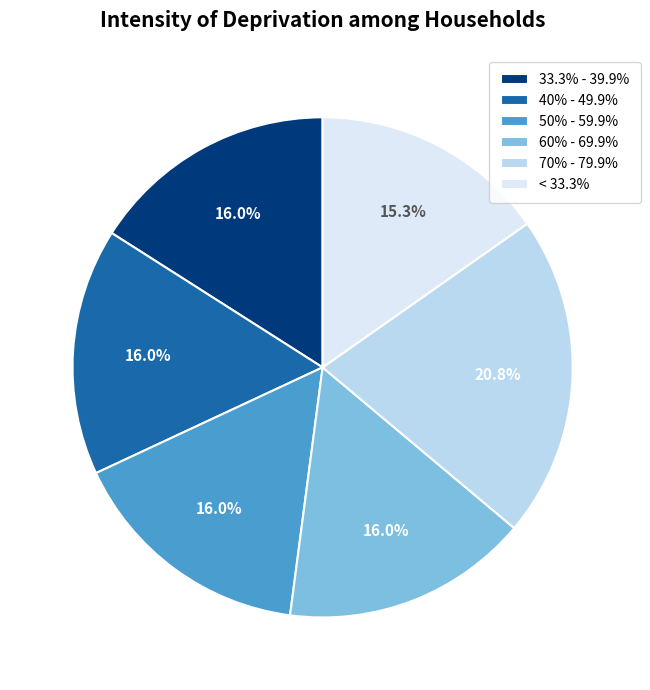

Is there a majority slice in this chart?

No